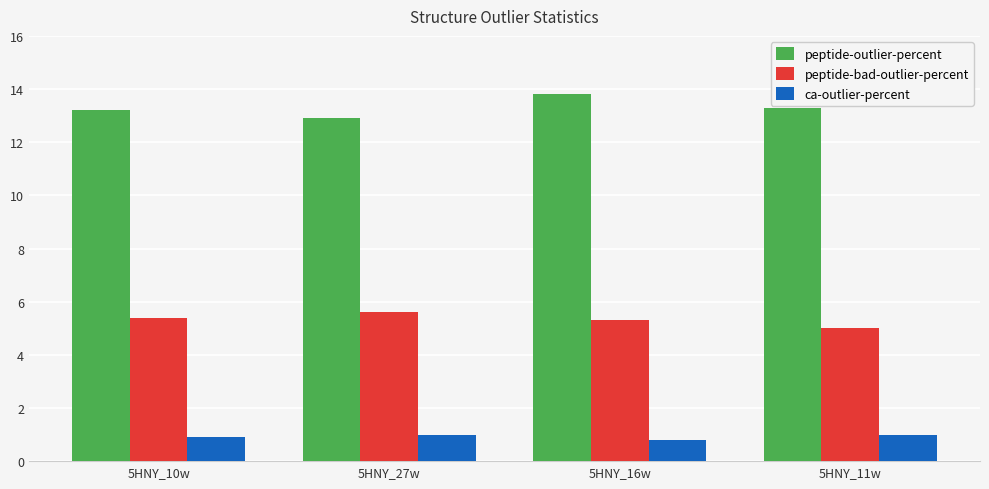

How many bars are there in each group?

3